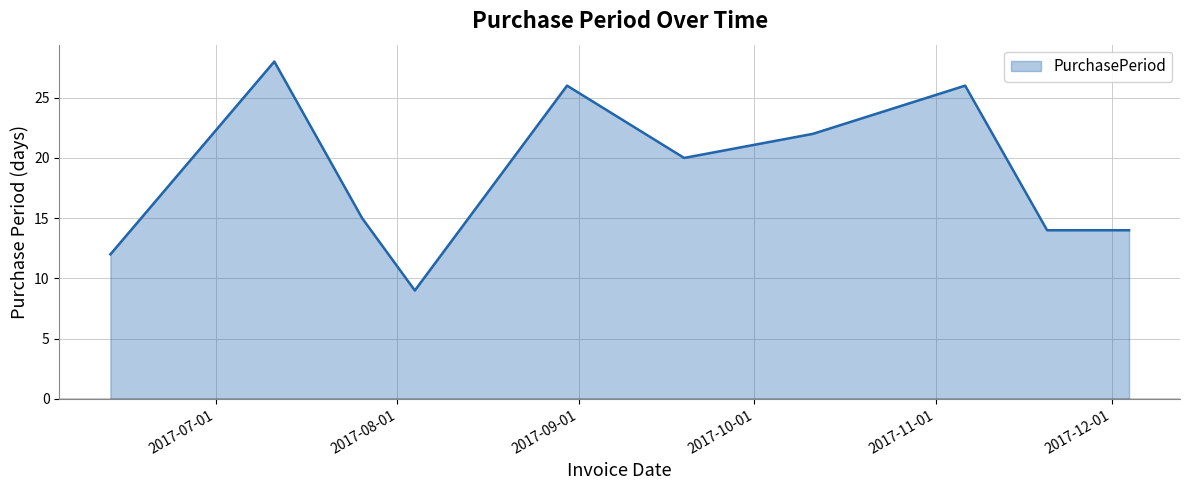

What is the difference between the maximum and minimum values?

19